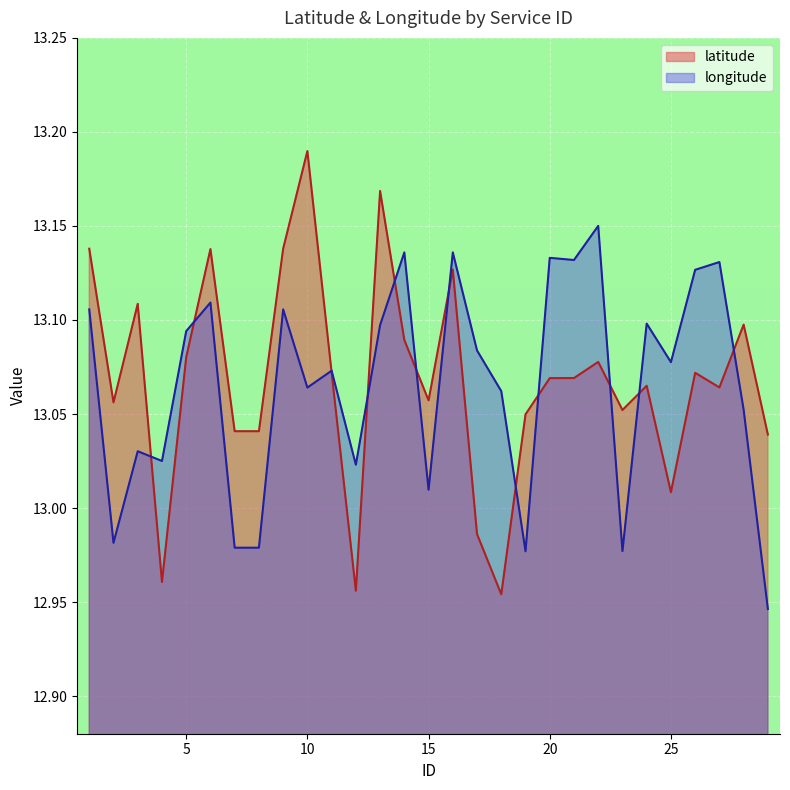

Between 1 and 19, which is larger?

1